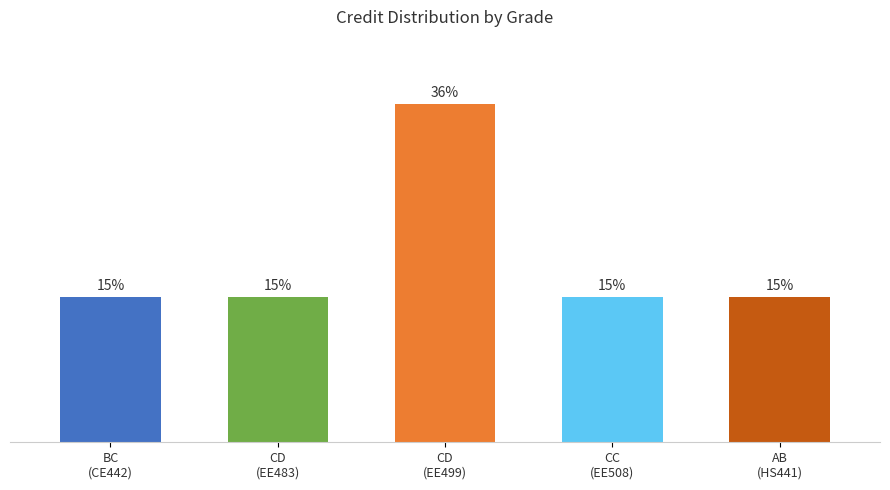

Which has a higher value, CD
(EE483) or CD
(EE499)?

CD
(EE499)